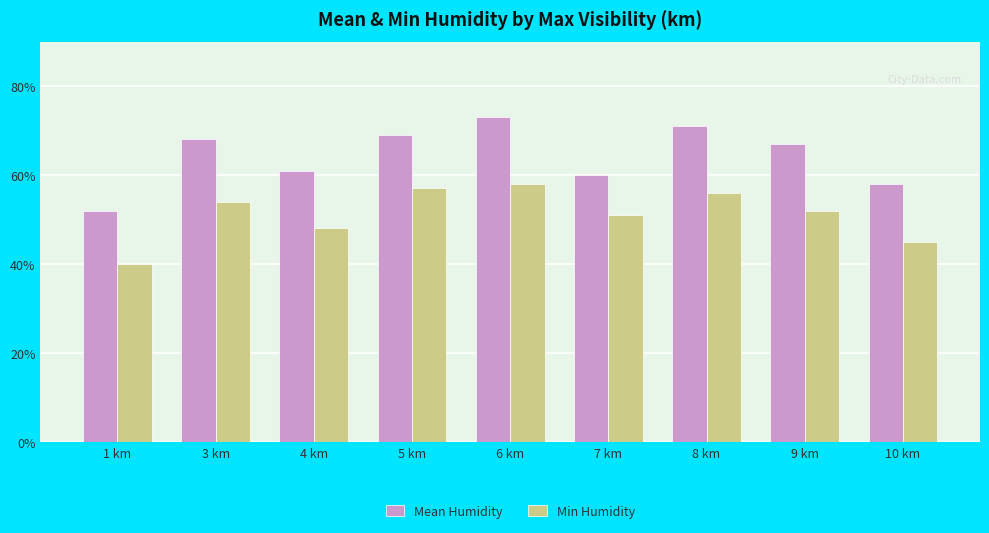

What is the spread (max minus min) of values at 7 km?

9